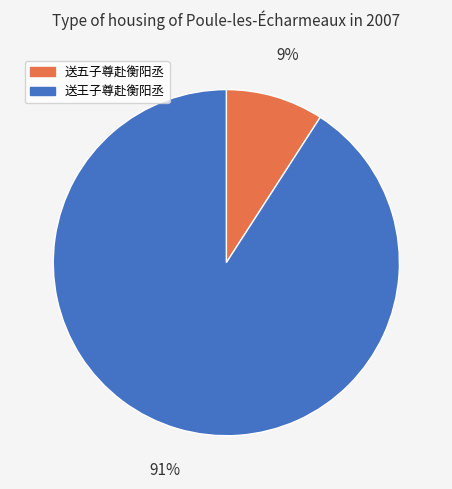

To the nearest percent, what portion does 送王子尊赴衡阳丞 represent?

91%